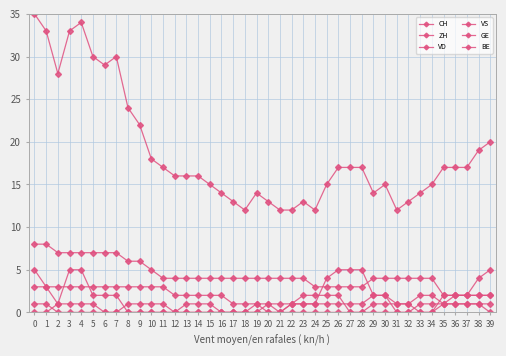

Is it true that VD equals 10 at 8?

False